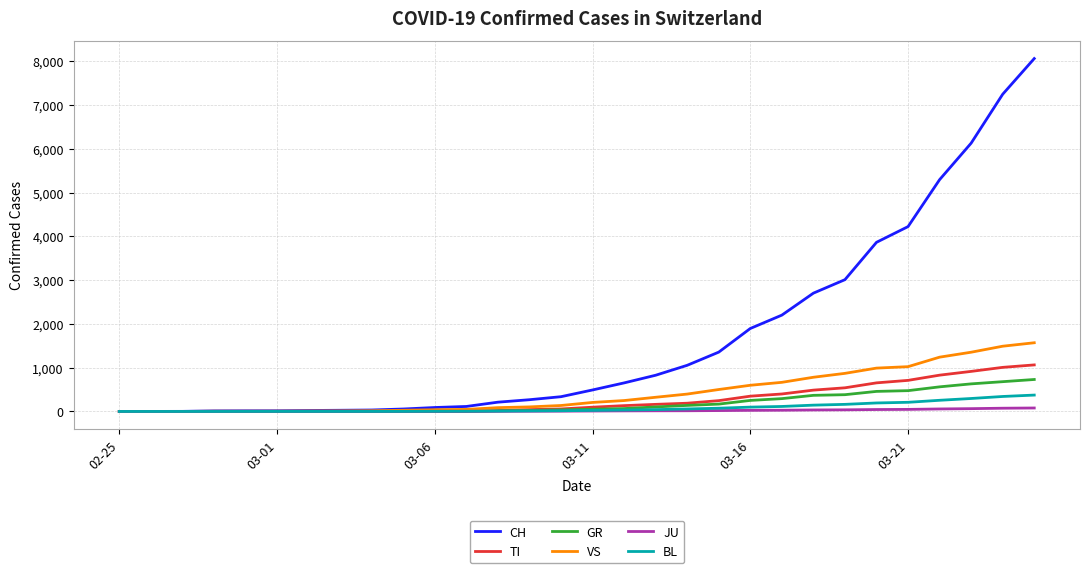

Which series has the largest total across all categories?

CH